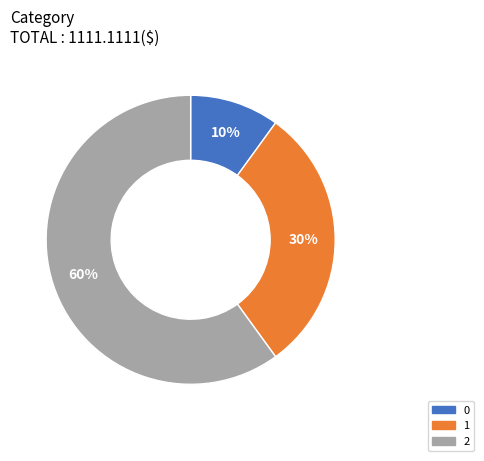

To the nearest percent, what is the average slice percentage?

33%